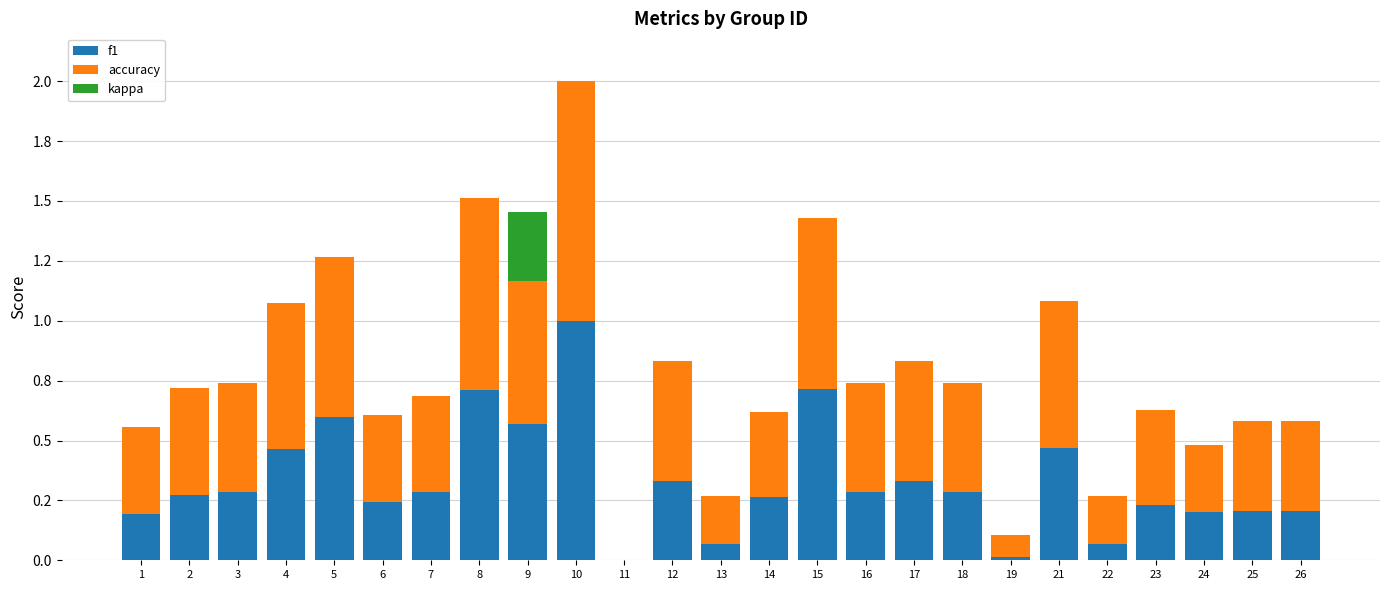

Are the bars horizontal?

No